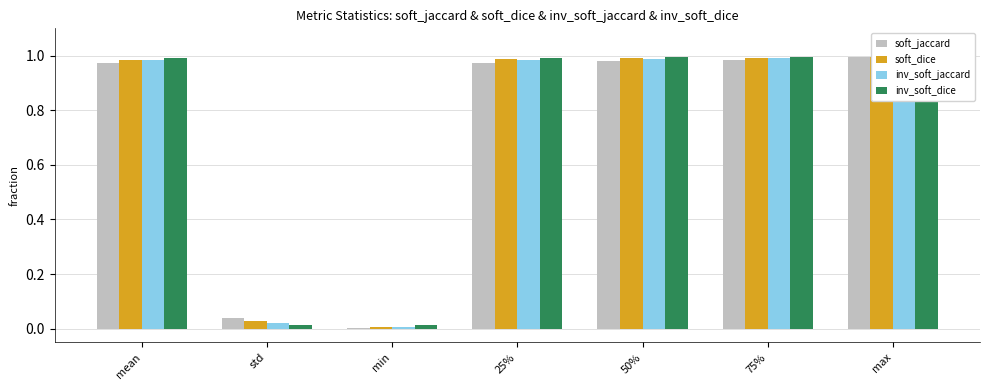

How many bars are there in total?

28